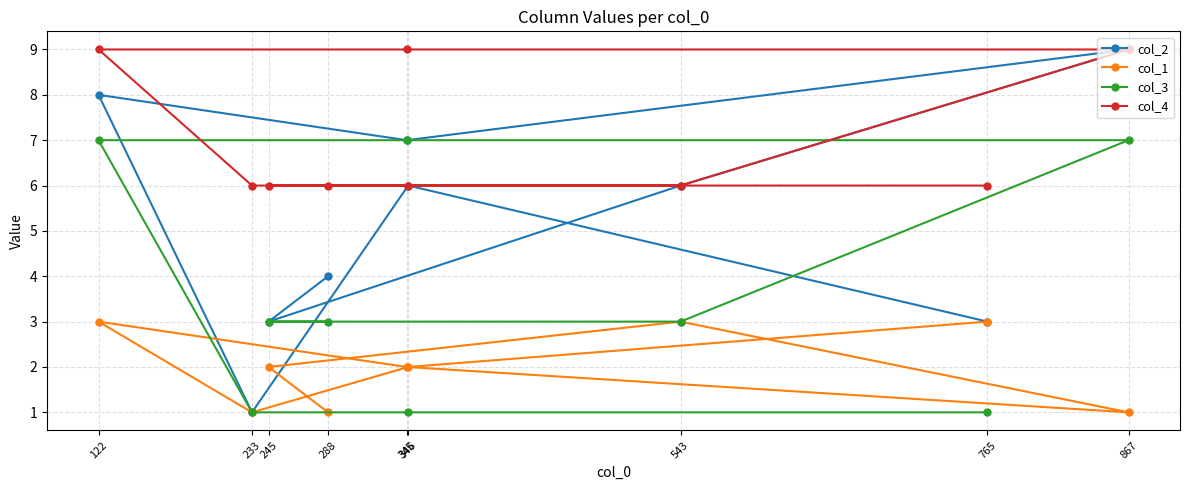

Which series has the widest spread of values?

col_2